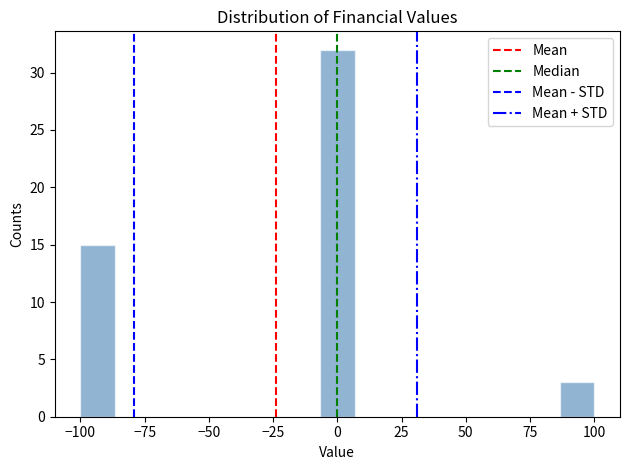

Read against the x-axis, roughly where is the centre of the tallest bar?

0